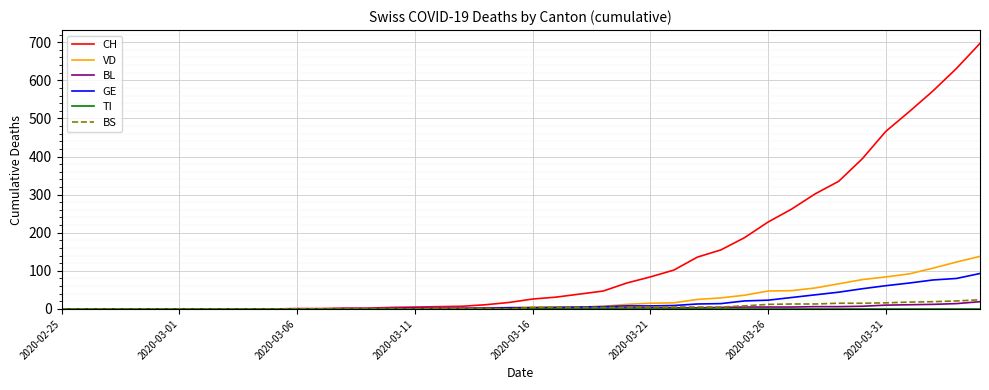

Which series has the largest total across all categories?

CH